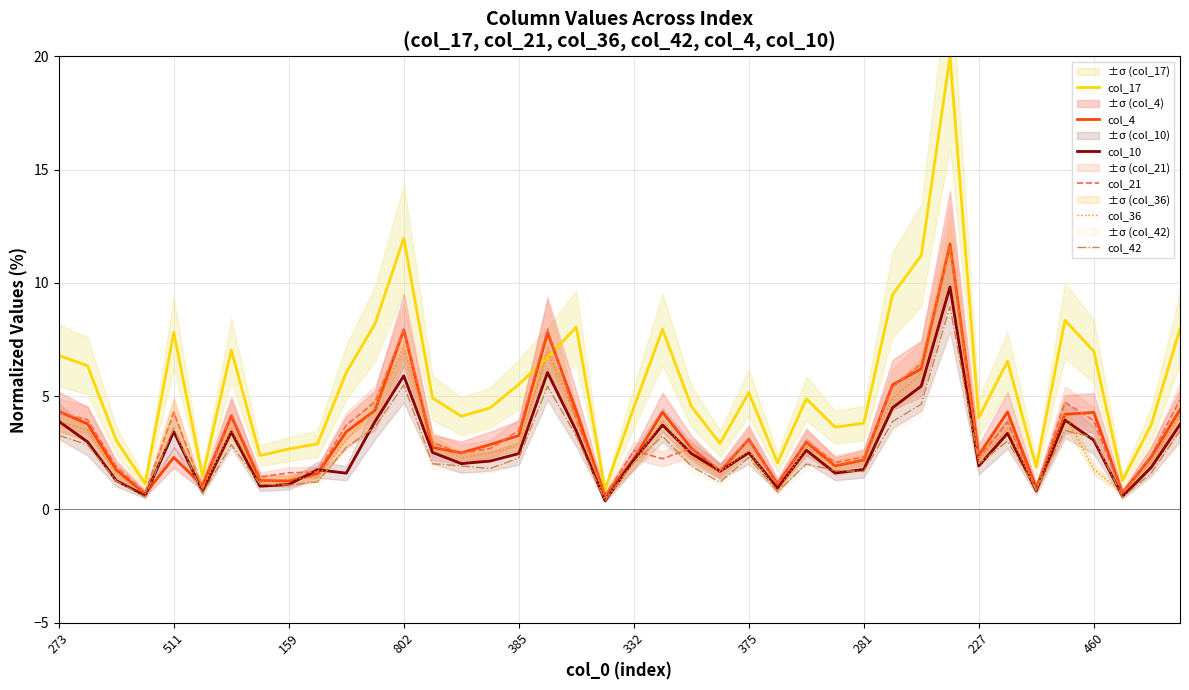

What are all the series names shown in the legend?

col_17, col_4, col_10, col_21, col_36, col_42